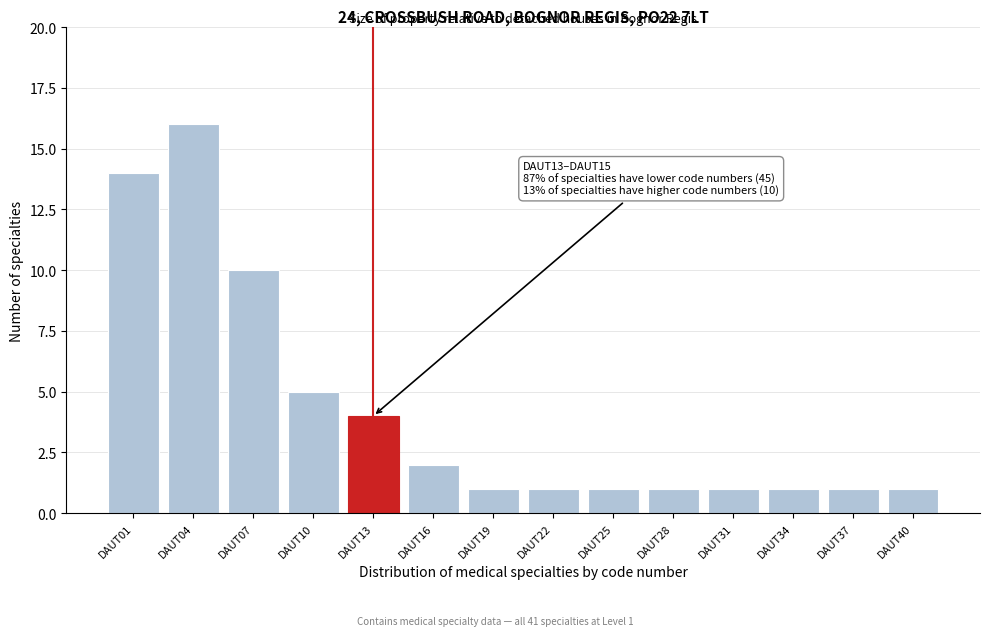

Reading left to right, what are all the values shown in this chart?

DAUT01=14	DAUT04=16	DAUT07=10	DAUT10=5	DAUT13=4	DAUT16=2	DAUT19=1	DAUT22=1	DAUT25=1	DAUT28=1	DAUT31=1	DAUT34=1	DAUT37=1	DAUT40=1